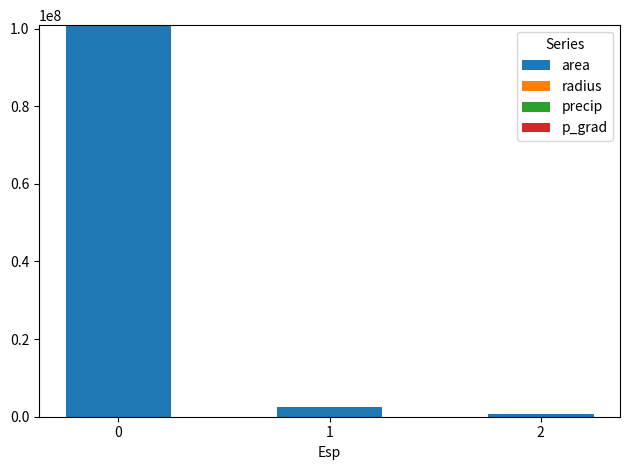

What is the highest value of the area series?

100832500.0